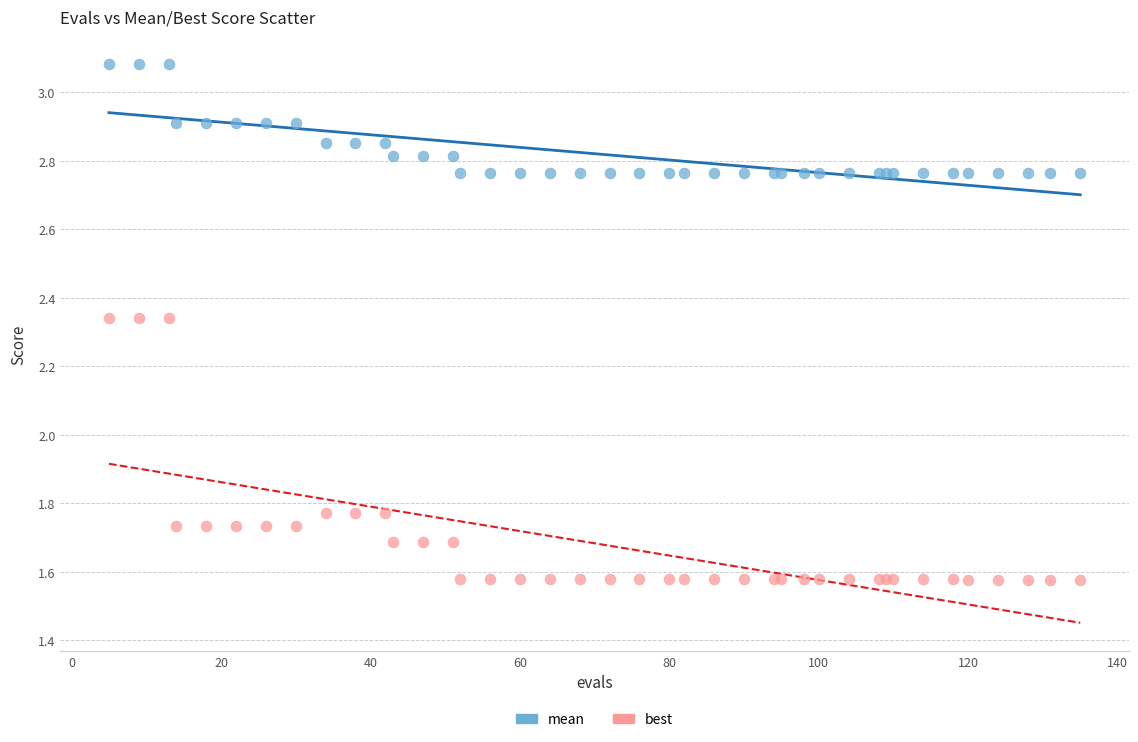

Which series has the largest Y range (max minus min)?

best